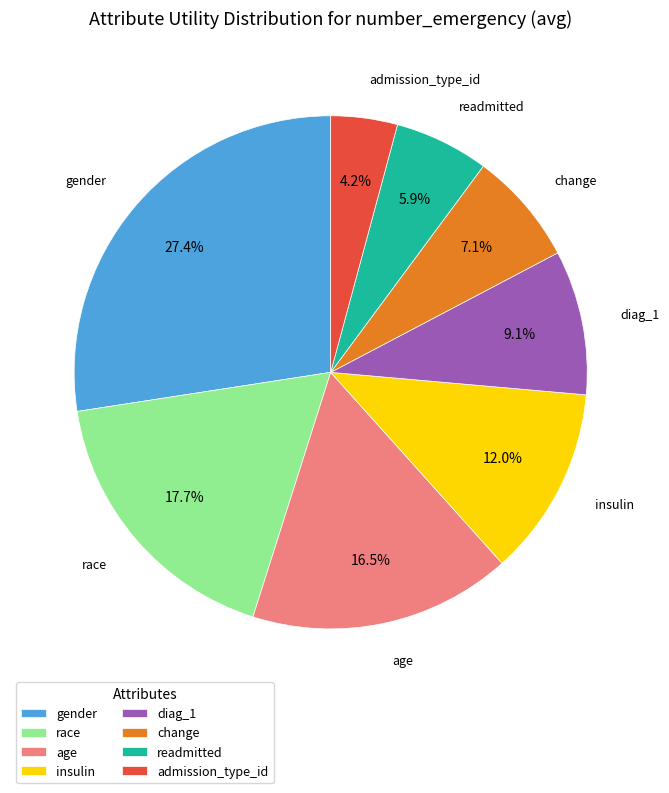

Is there a majority slice in this chart?

No